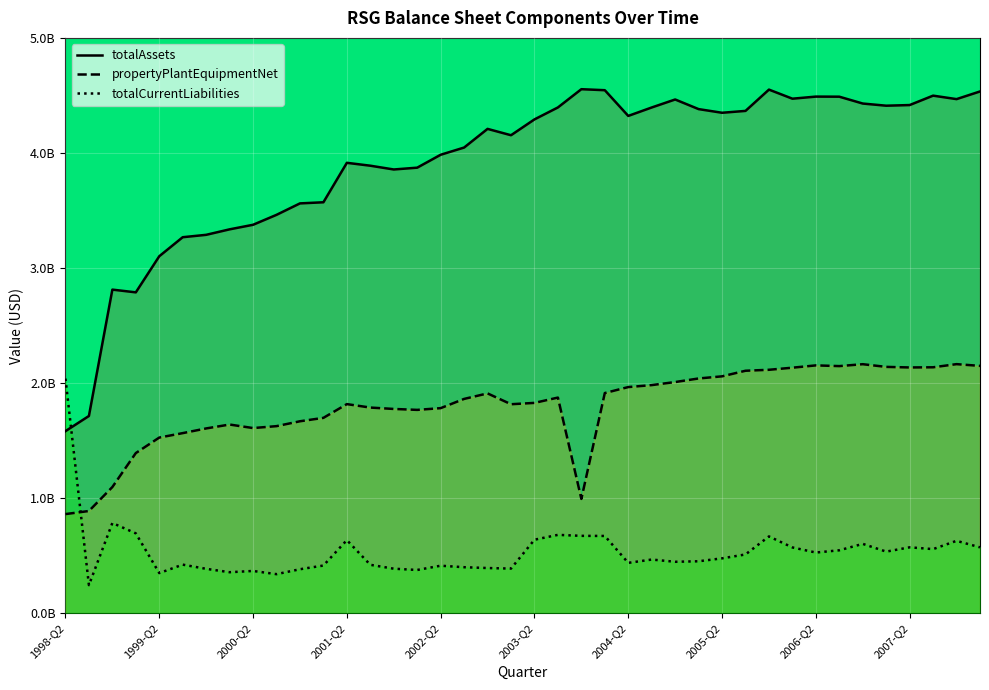

Rank the categories by totalCurrentLiabilities value from lowest to highest.

1998-Q3, 2000-Q3, 1999-Q2, 2000-Q1, 2000-Q2, 2002-Q1, 2000-Q4, 1999-Q4, 2001-Q4, 2003-Q1, 2002-Q4, 2002-Q3, 2002-Q2, 2001-Q1, 2001-Q3, 1999-Q3, 2004-Q2, 2004-Q4, 2005-Q1, 2004-Q3, 2005-Q2, 2005-Q3, 2006-Q2, 2007-Q1, 2006-Q3, 2007-Q3, 2006-Q1, 2008-Q1, 2007-Q2, 2006-Q4, 2007-Q4, 2001-Q2, 2003-Q2, 2005-Q4, 2004-Q1, 2003-Q4, 2003-Q3, 1999-Q1, 1998-Q4, 1998-Q2